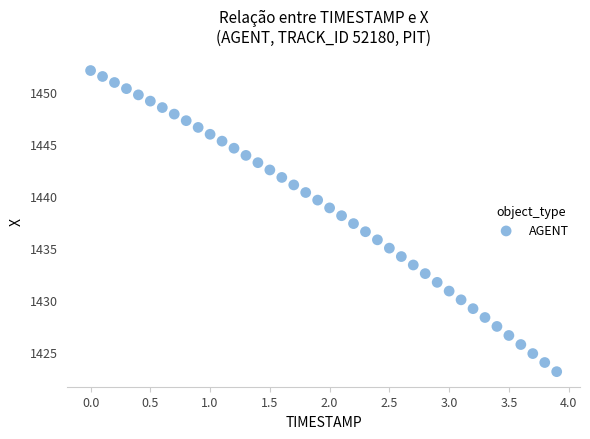

What is the range of Y values (max minus min)?

29.0